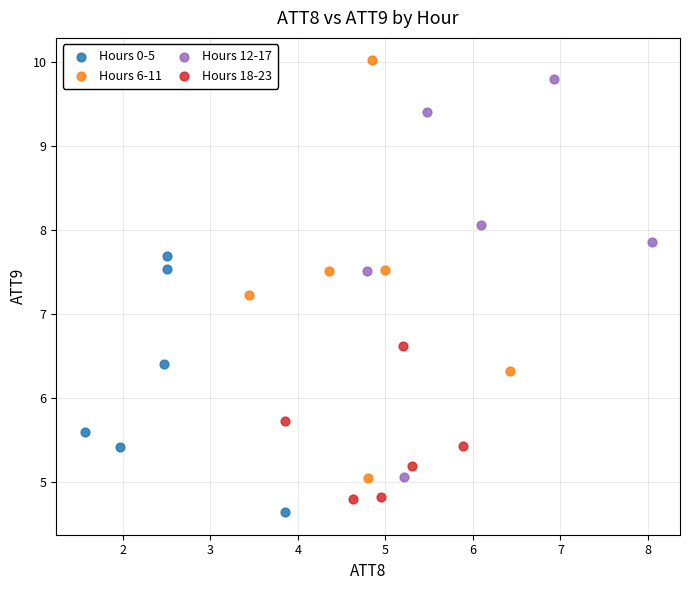

Which series reaches the minimum Y coordinate?

Hours 0-5